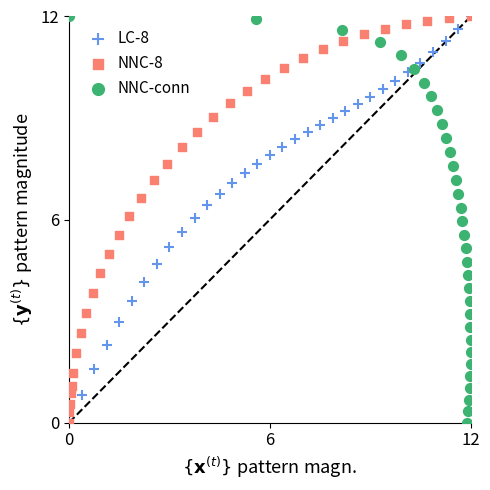

What are all the series names shown in the legend?

LC-8, NNC-8, NNC-conn